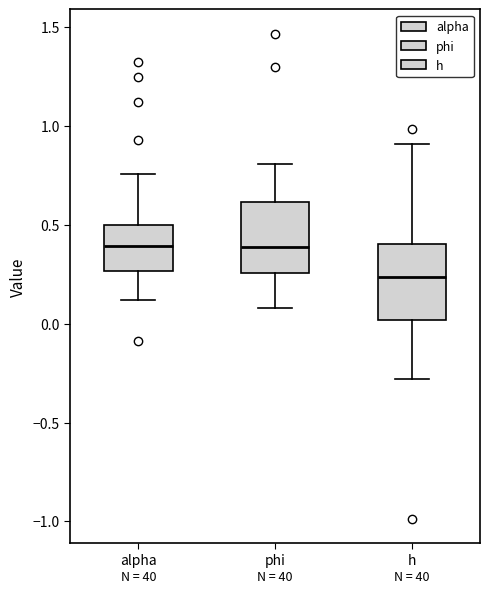

Where does the upper whisker of the box for h end on the y-axis? The values are not printed on the chart, so give them approximately, as read against the axis.

0.90